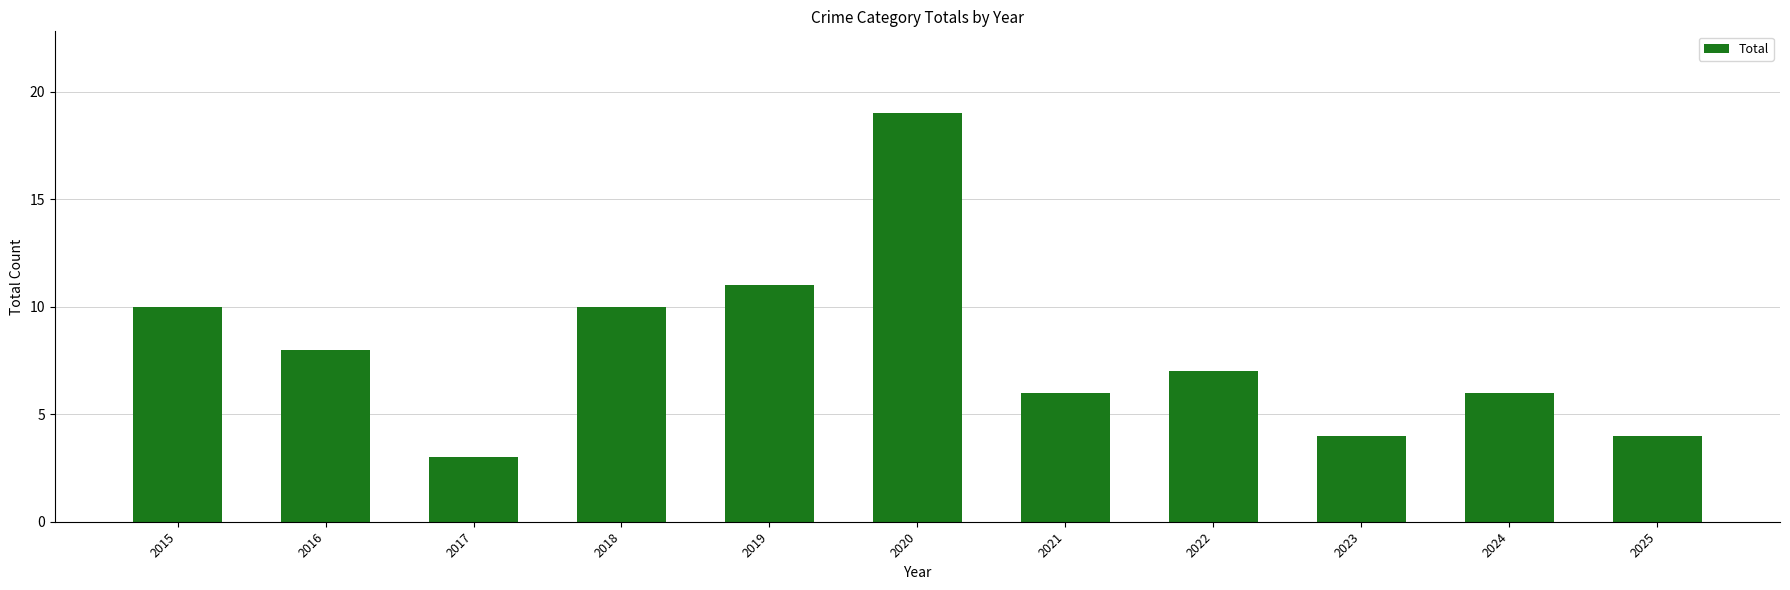

At which category does the chart reach its minimum across all series?

2017